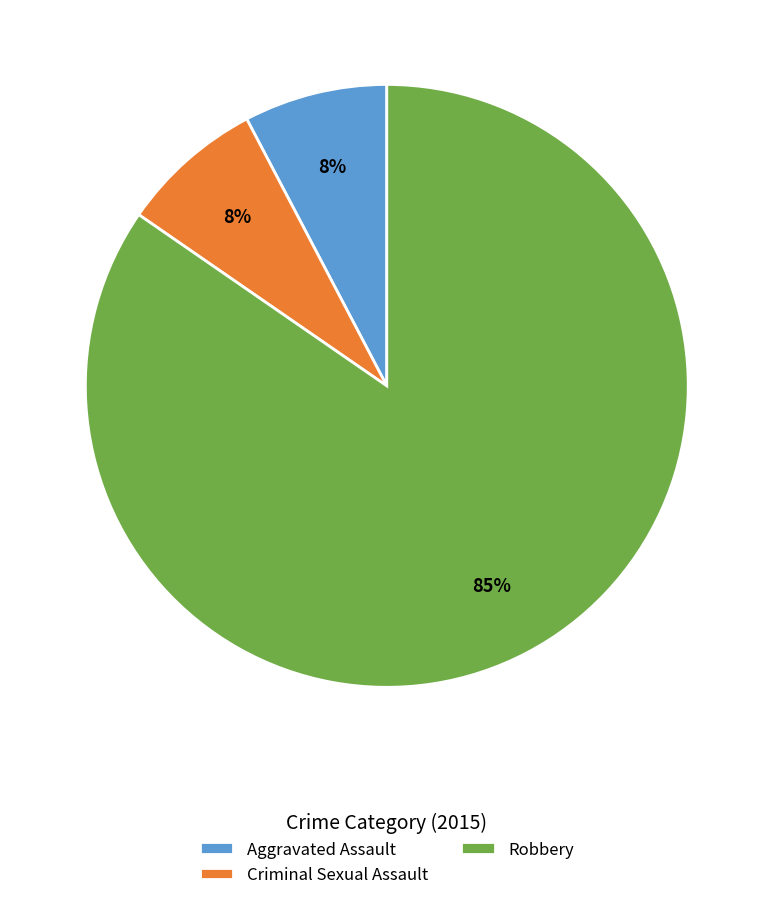

Which category accounts for the majority?

Robbery